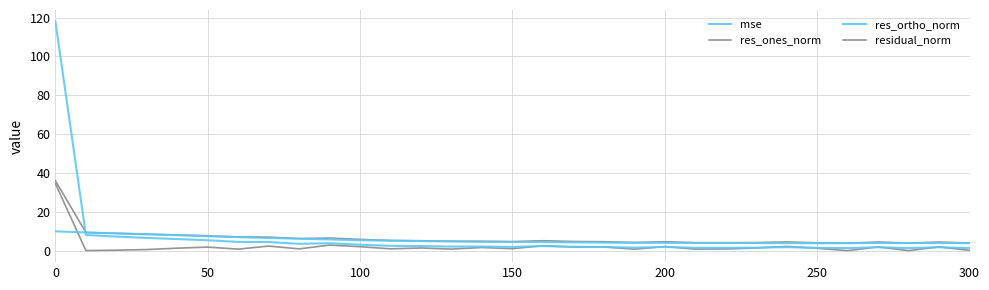

Does the chart display data point markers on the line(s)?

No